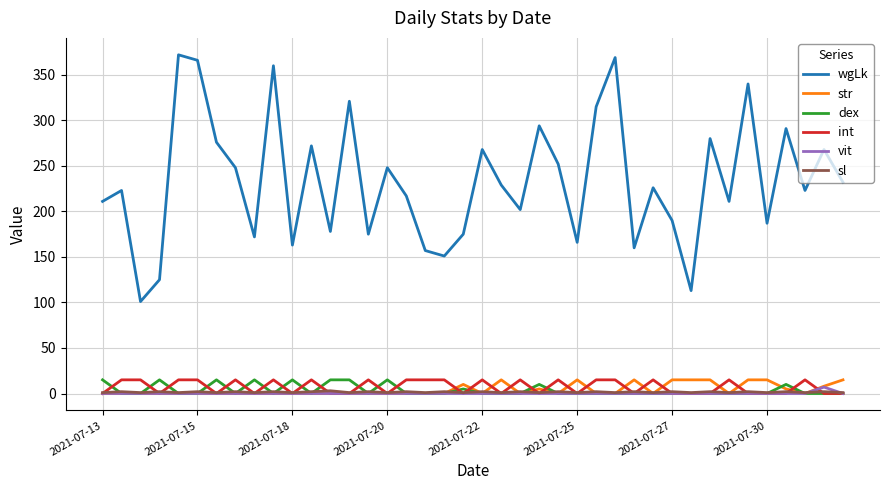

Which series has the largest range (max minus min)?

wgLk